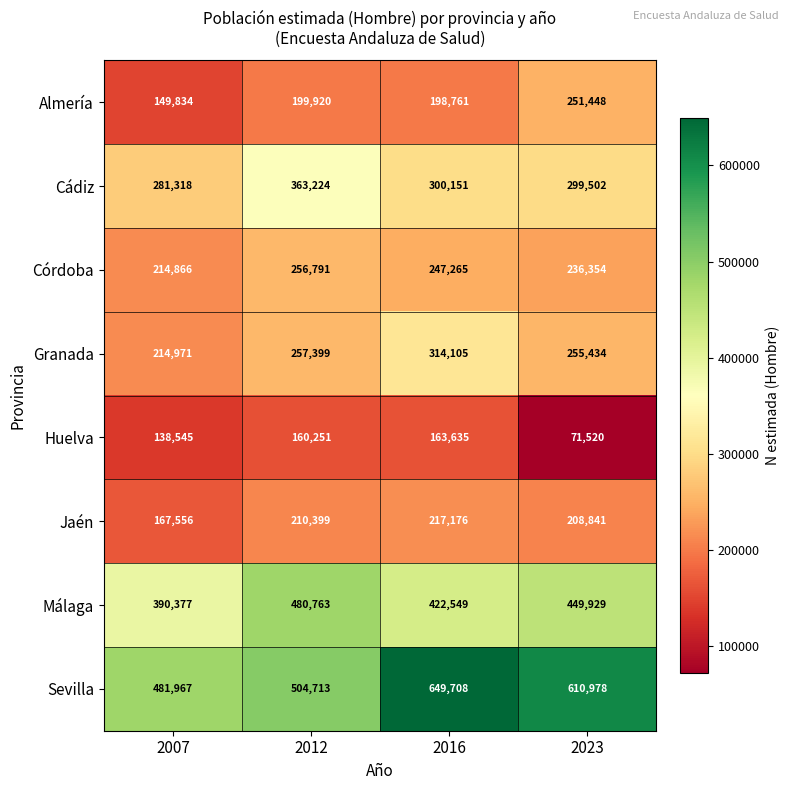

What is the spread (max minus min) of values at 2016?

486073